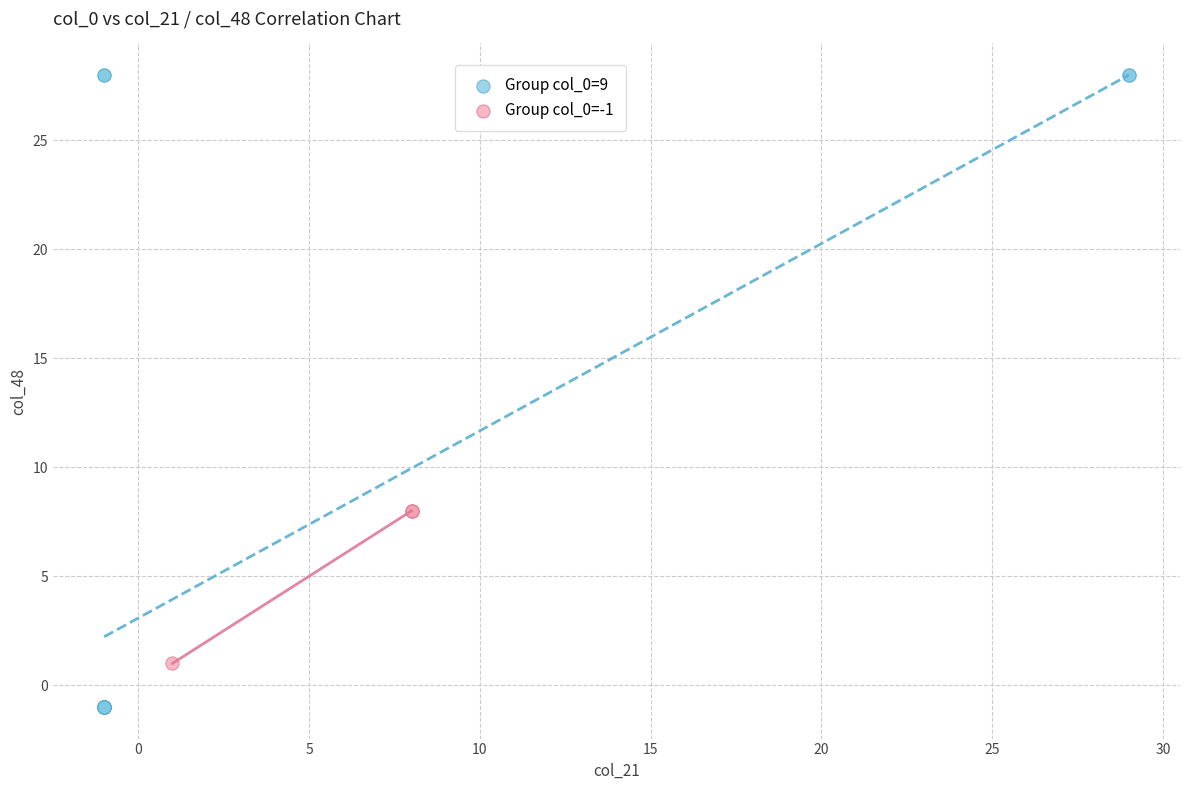

Which series reaches the maximum Y coordinate?

Group col_0=9